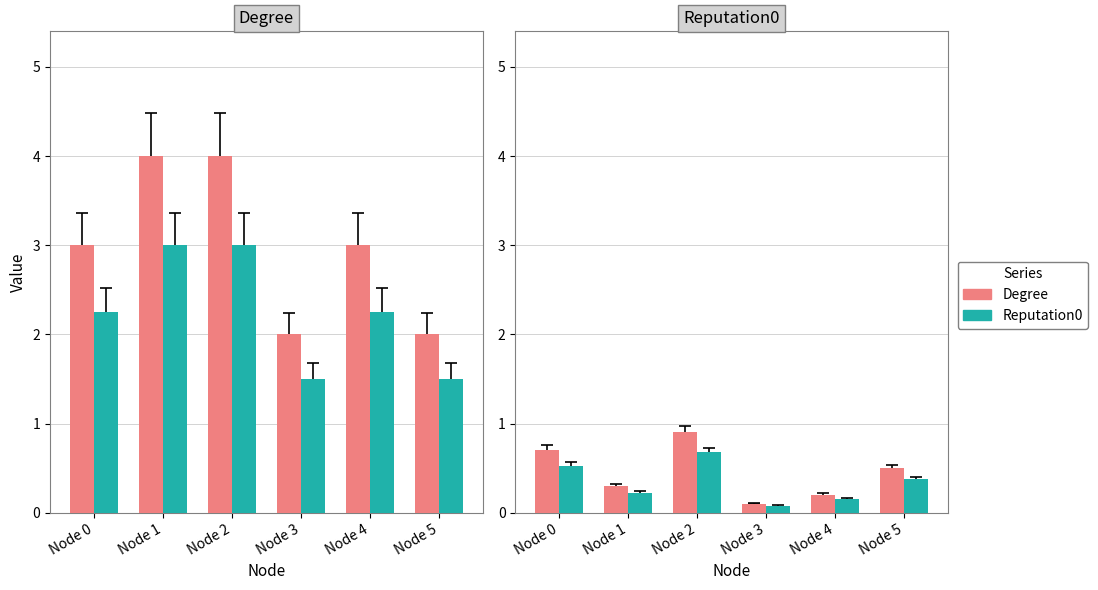

What is the value of the Degree bar at the 3rd from the left?

0.9